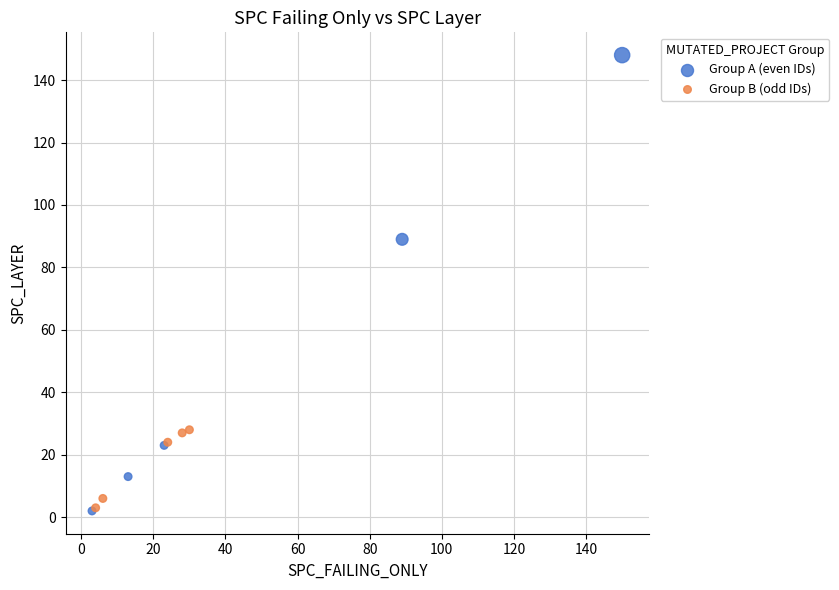

Which series reaches the maximum Y coordinate?

Group A (even IDs)